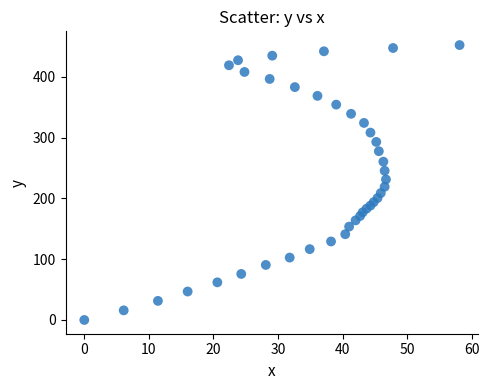

What is the range of X values (max minus min)?

58.1